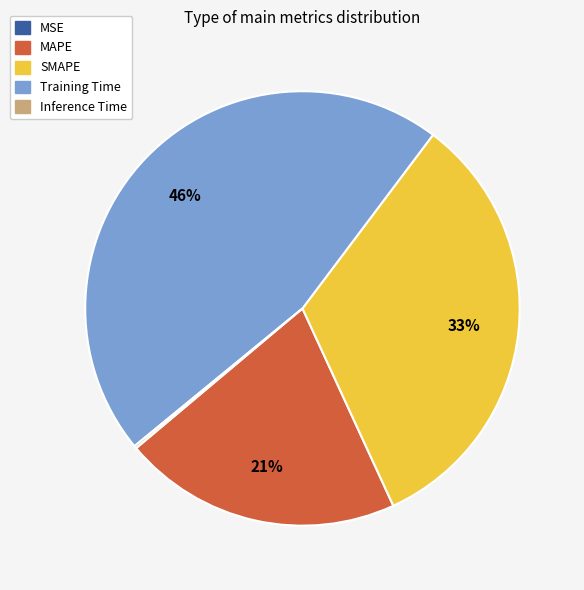

Which slice is the largest?

Training Time